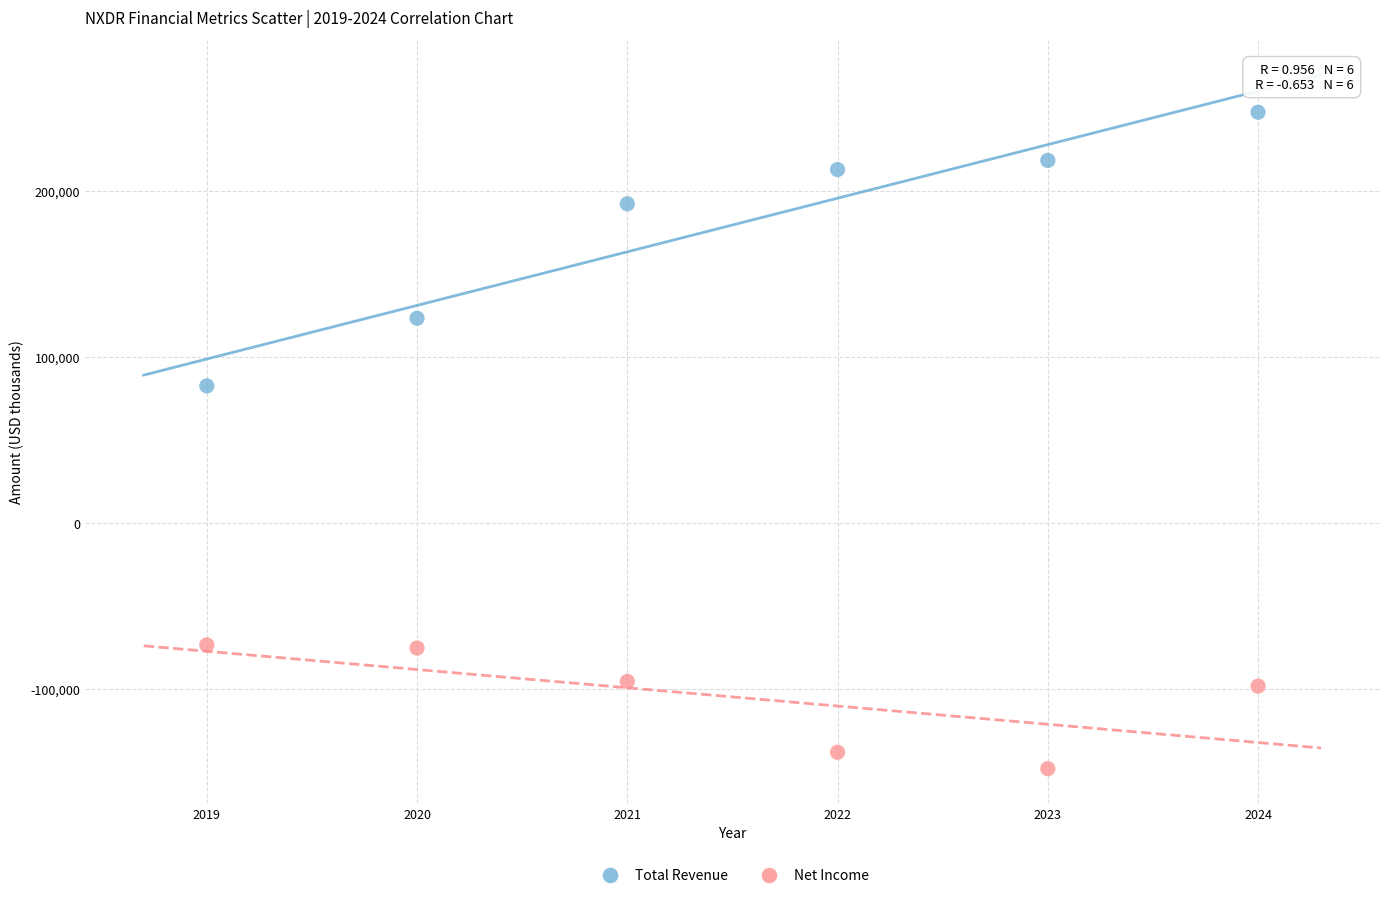

In the Total Revenue series, what Y value is closest to 164950?

192200